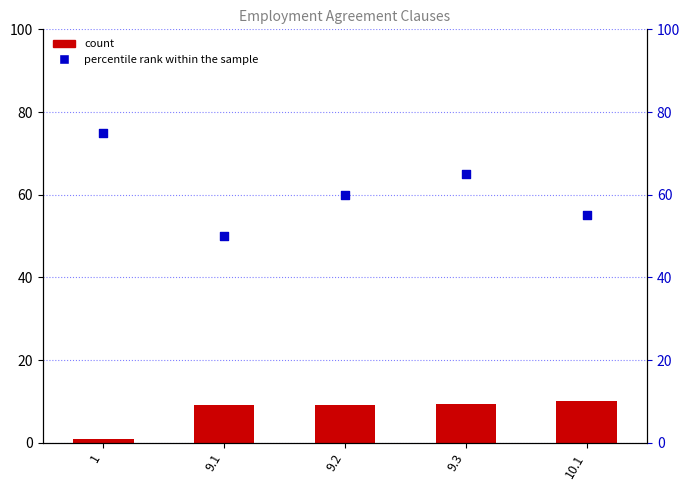

What are all the series names shown in the legend?

count, percentile rank within the sample